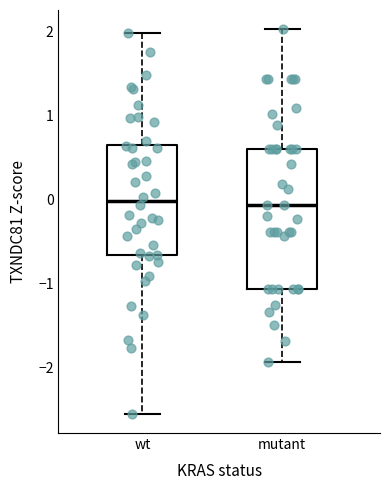

Reading left to right, transcribe this box plot: for each box, give where its median line is, the range the box spans, and where its two whiskers end, as read against the y-axis. The values are not printed on the chart, so give them approximately, as read against the axis.

wt: median 0.0, box -0.7 to 0.6, whiskers -2.5 to 2.0
mutant: median -0.1, box -1.1 to 0.6, whiskers -1.9 to 2.0